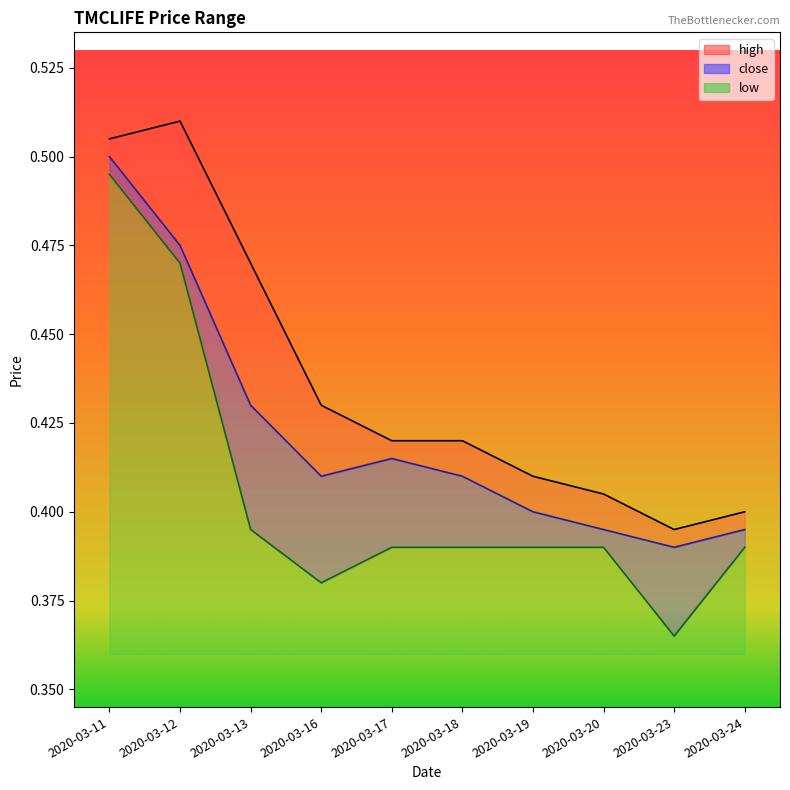

True or false: high and close intersect in this chart.

False